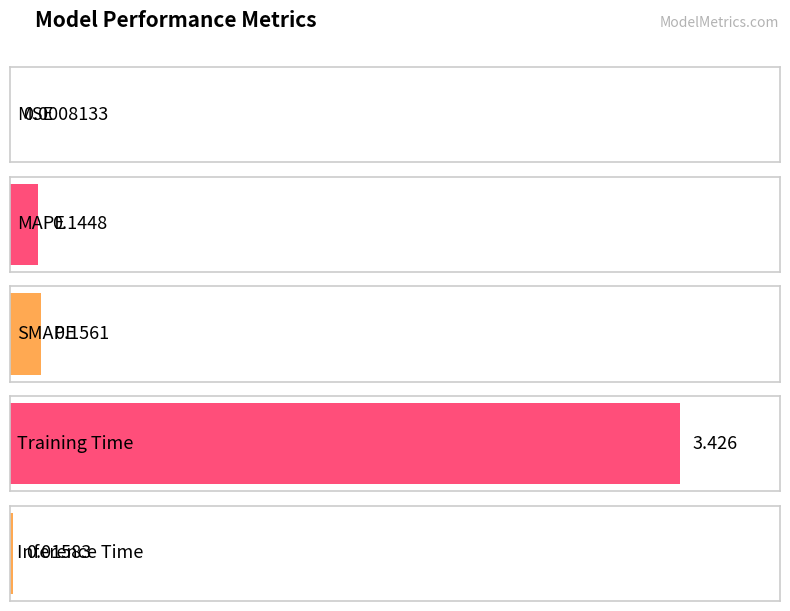

Are the bars grouped side by side (vs. stacked)?

No